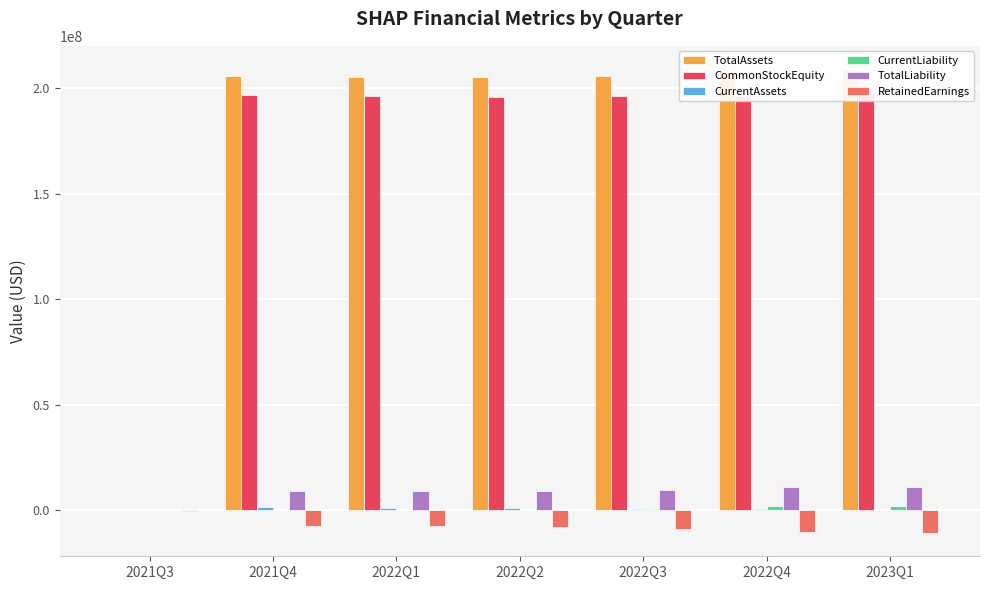

What are all the series names shown in the legend?

TotalAssets, CommonStockEquity, CurrentAssets, CurrentLiability, TotalLiability, RetainedEarnings